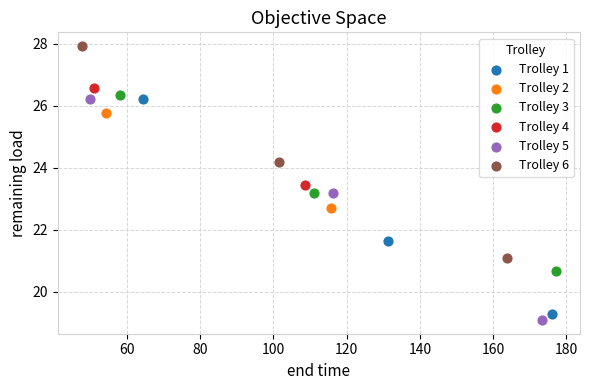

What are all the series names shown in the legend?

Trolley 1, Trolley 2, Trolley 3, Trolley 4, Trolley 5, Trolley 6